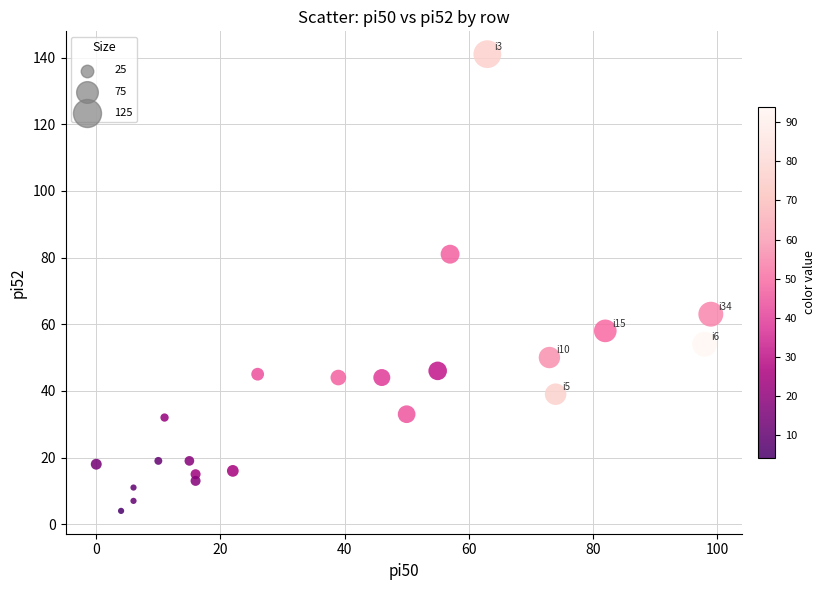

What is the range of X values (max minus min)?

99